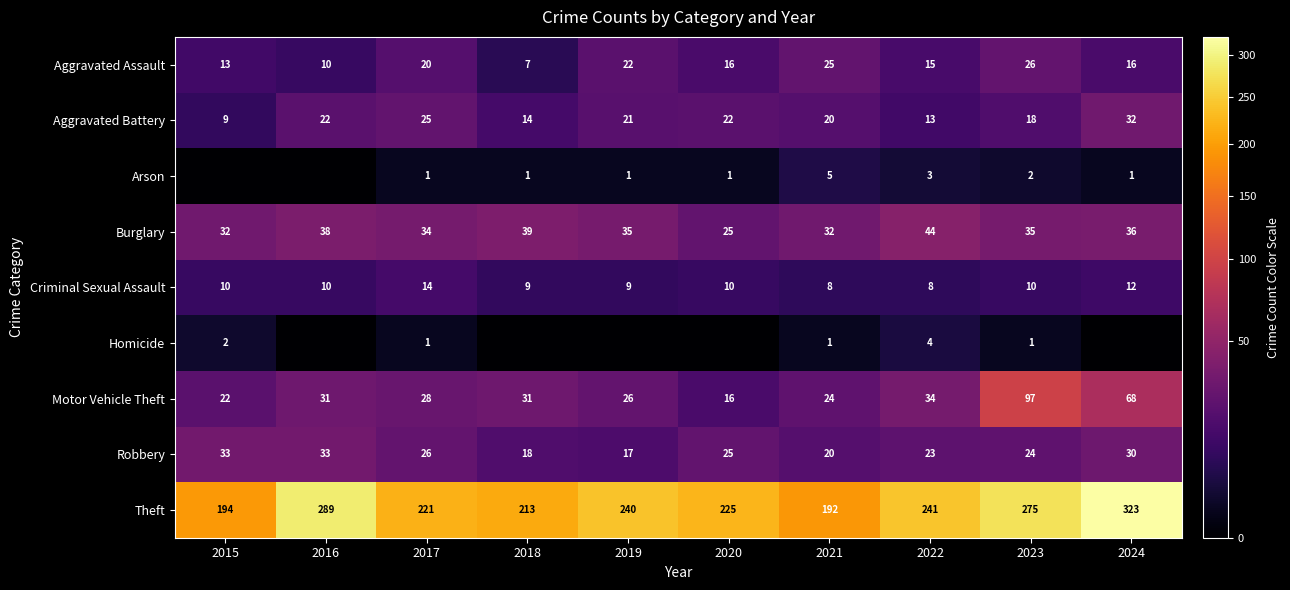

What is the sum of the Criminal Sexual Assault values at 2017 and 2016?

24